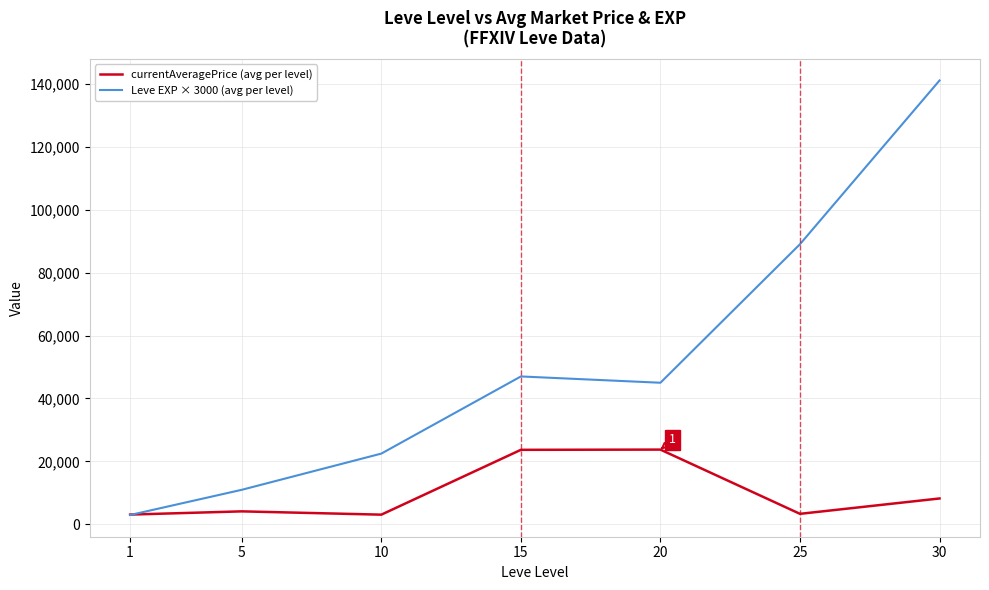

Which series changed the most between 25 and 30?

Leve EXP × 3000 (avg per level)